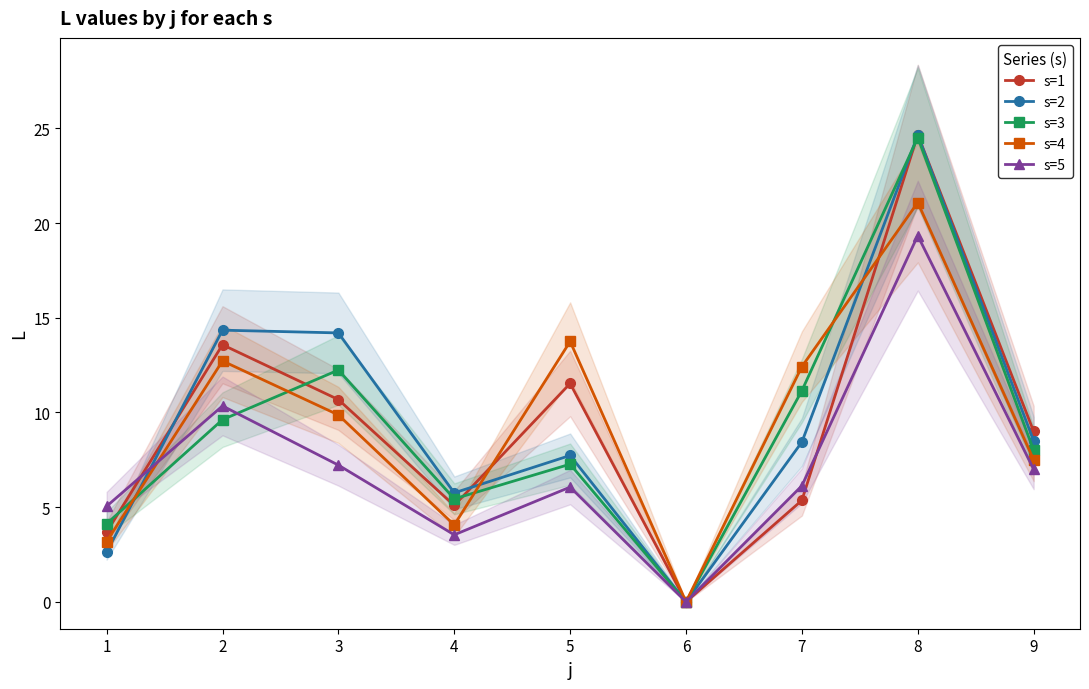

Does the chart display data point markers on the line(s)?

Yes